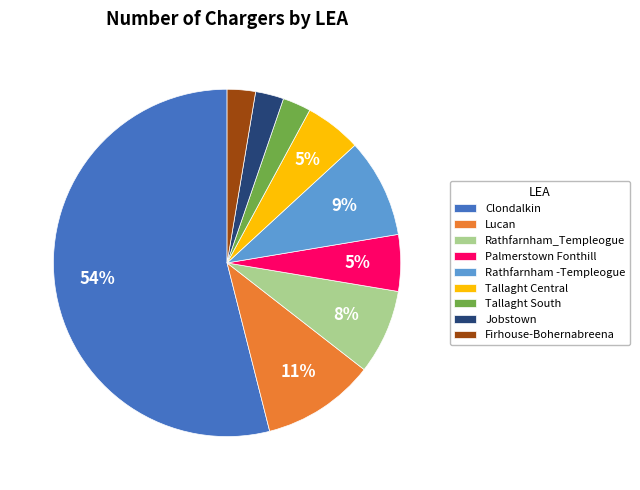

Is there a majority slice in this chart?

Yes